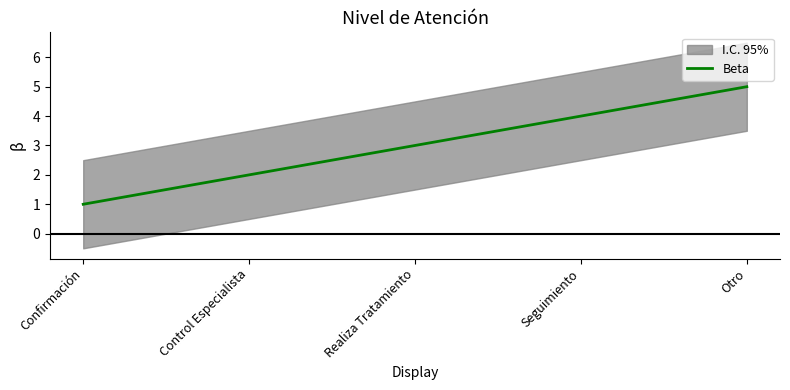

Between Seguimiento and Confirmación, which is larger?

Seguimiento